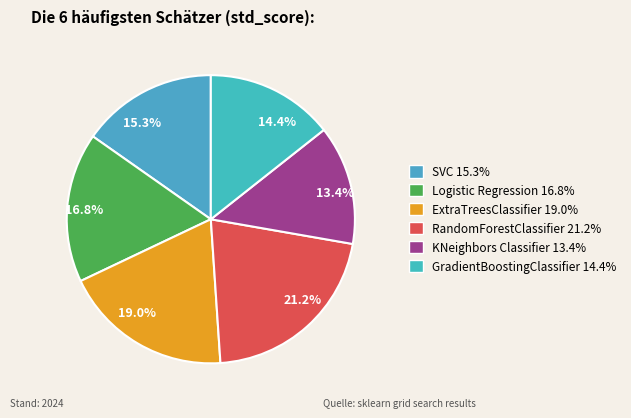

How many slices are in this pie chart?

6